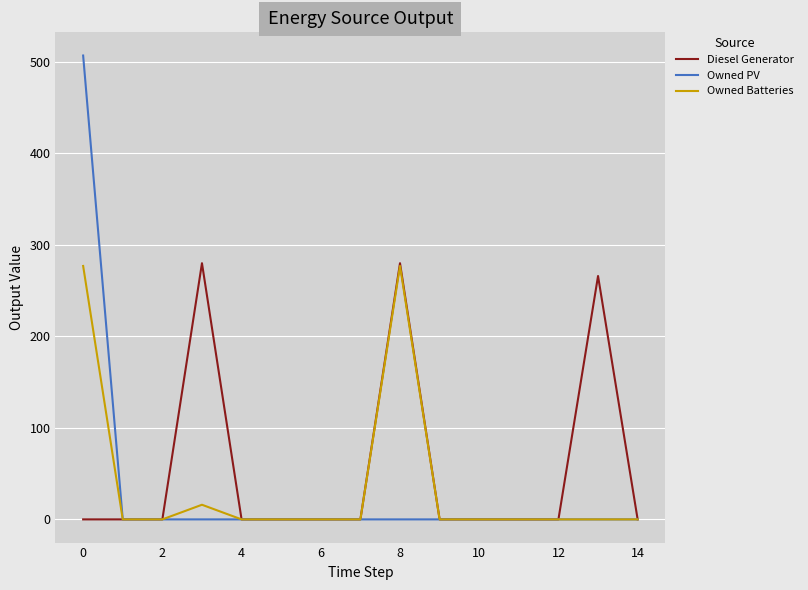

Which series has the widest spread of values?

Owned PV